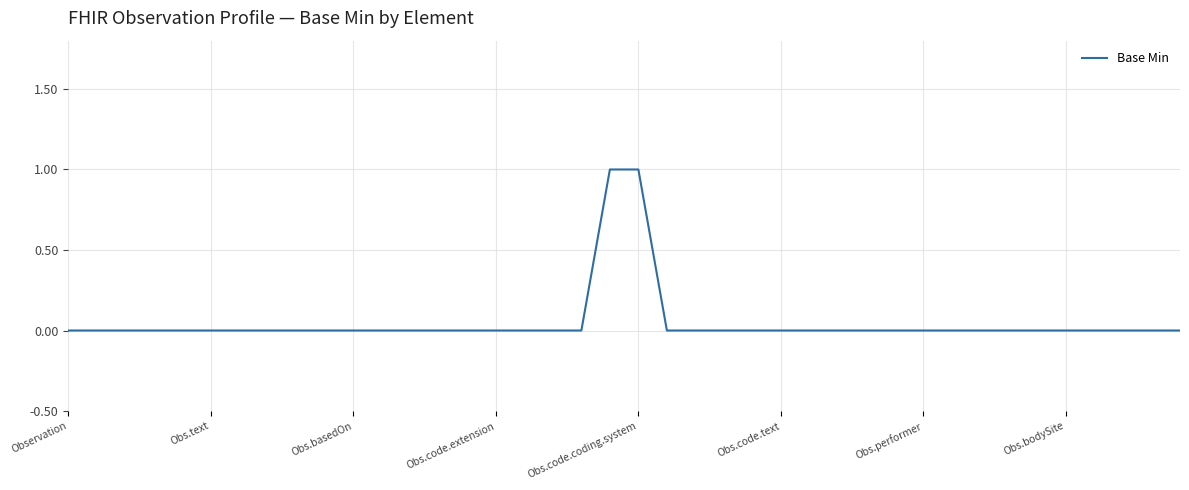

How many lines are shown in the chart?

1